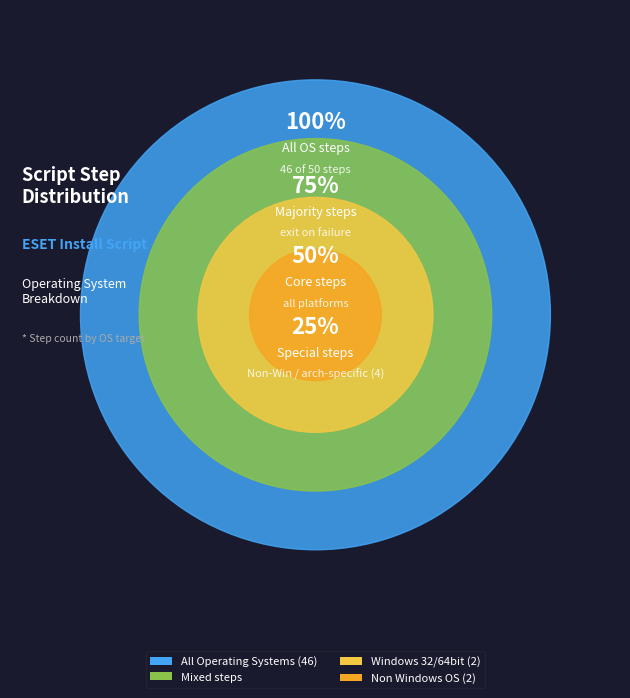

Is there any slice that represents more than half of the pie?

Yes